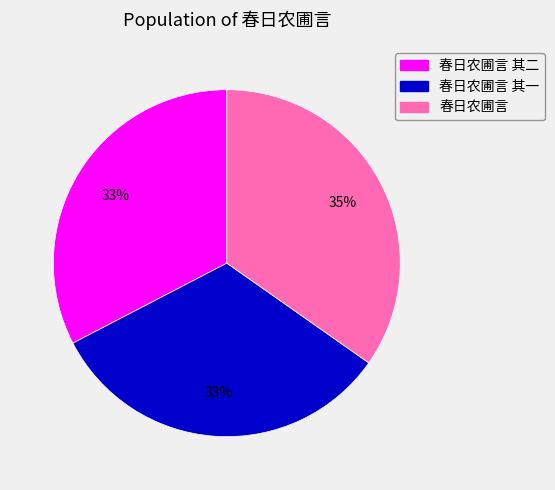

Do 春日农圃言 and 春日农圃言 其一 together represent more than half of the pie?

Yes